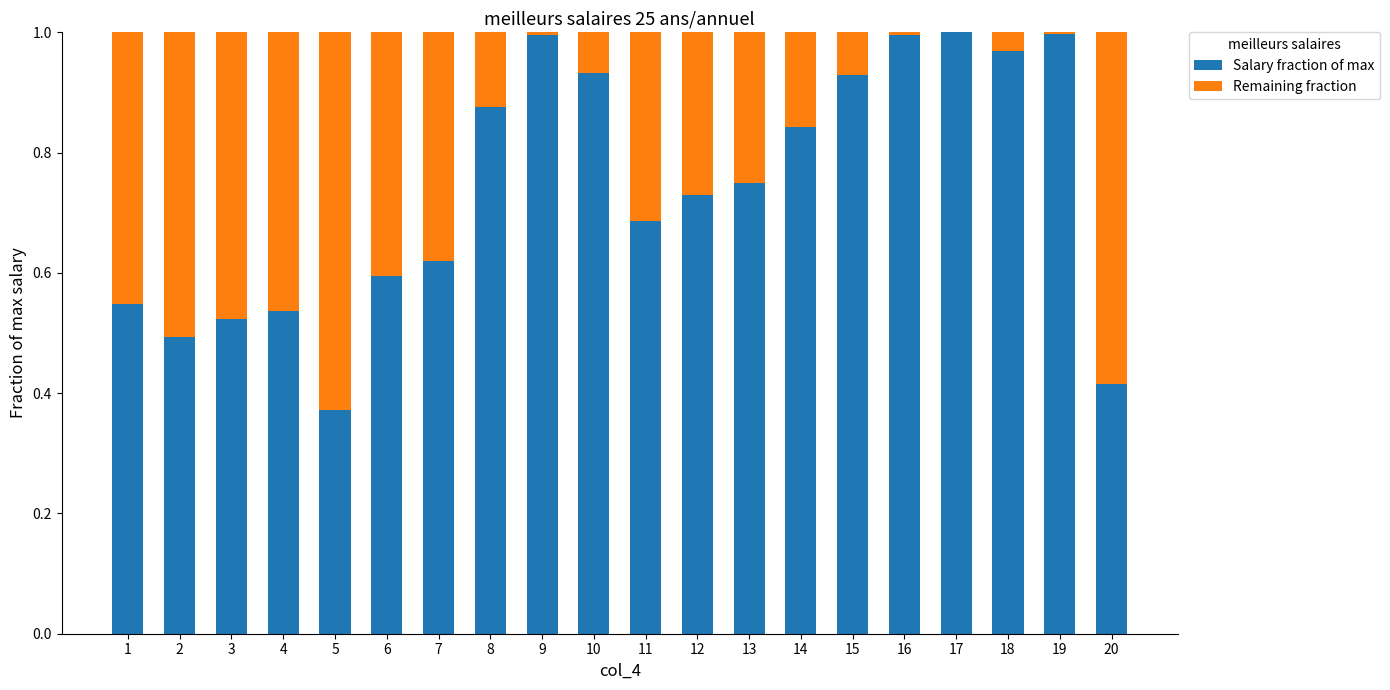

Is it true that Salary fraction of max equals 0.2 at 6?

False